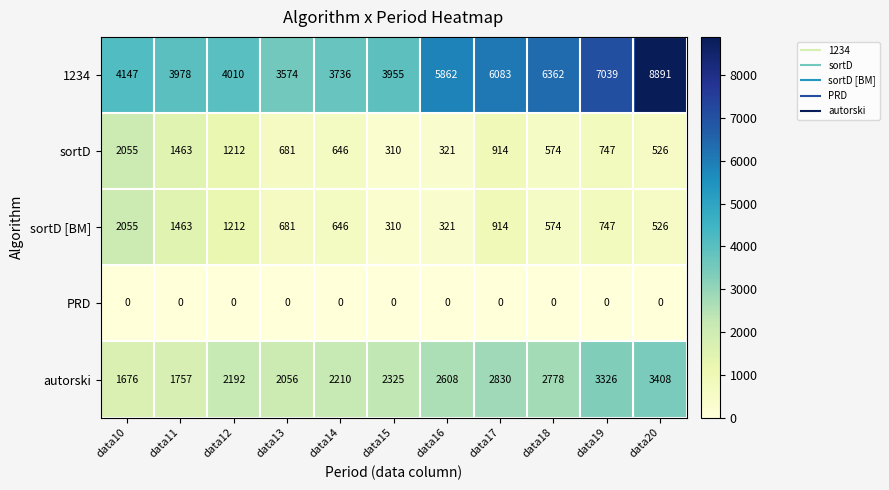

Is it true that autorski equals 2210 at data14?

True